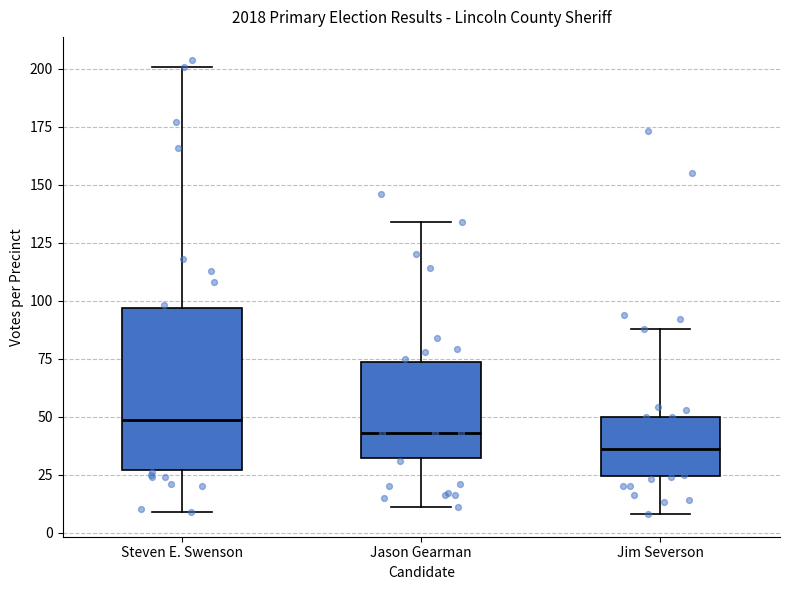

Which box's median line is the lowest?

Jim Severson